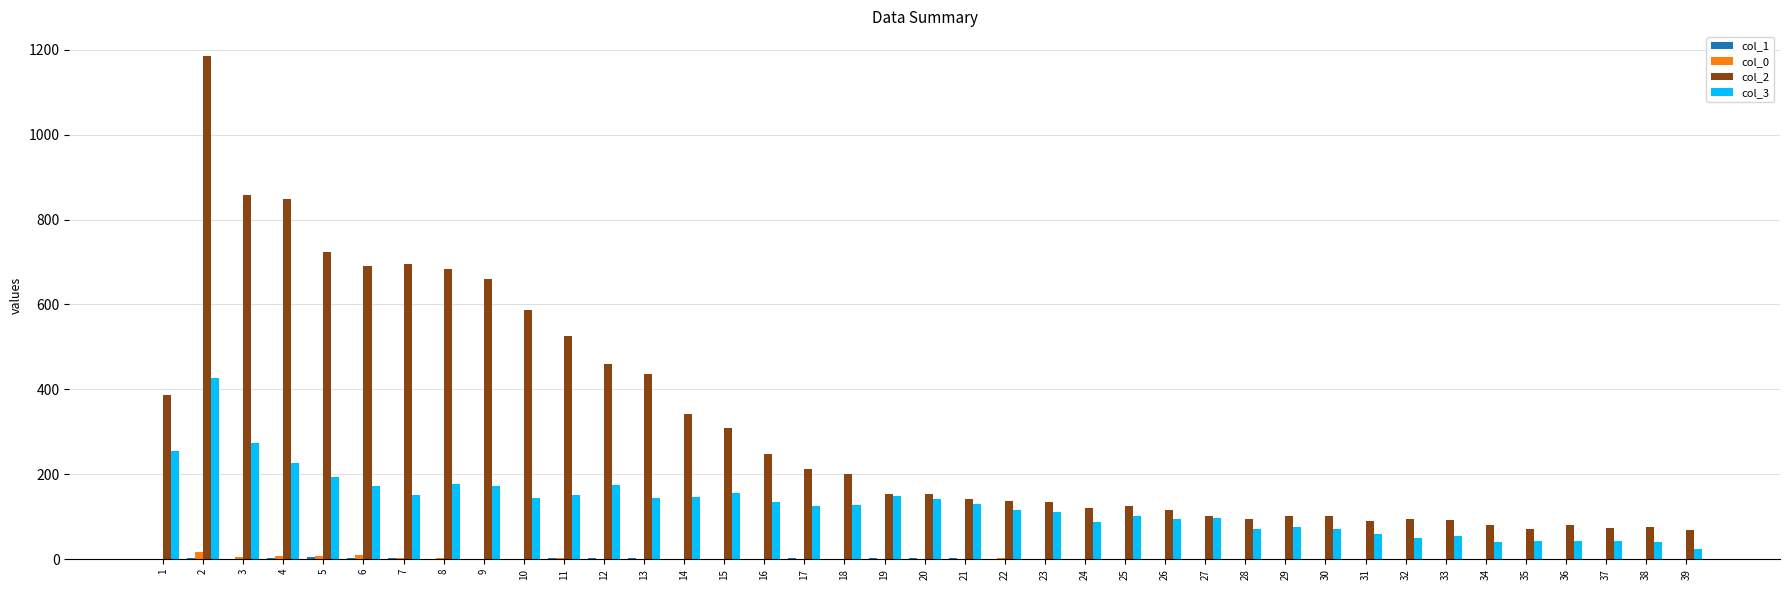

How many groups of bars are there?

39